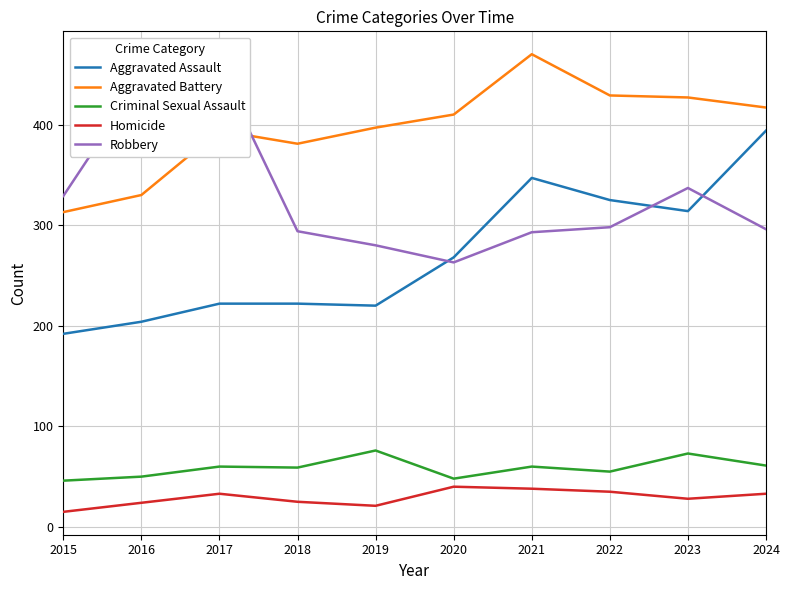

How many data points in Aggravated Battery are less than 410?

5